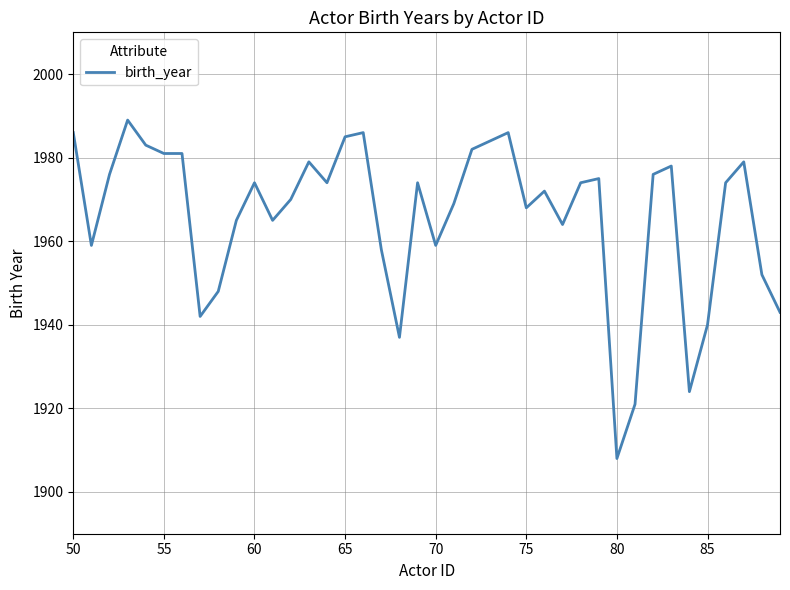

What is the difference between the maximum and minimum values?

81